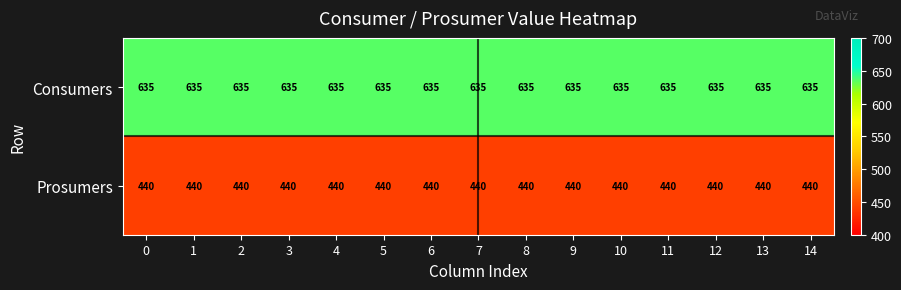

List the series in order of their overall mean, lowest first.

Prosumers, Consumers